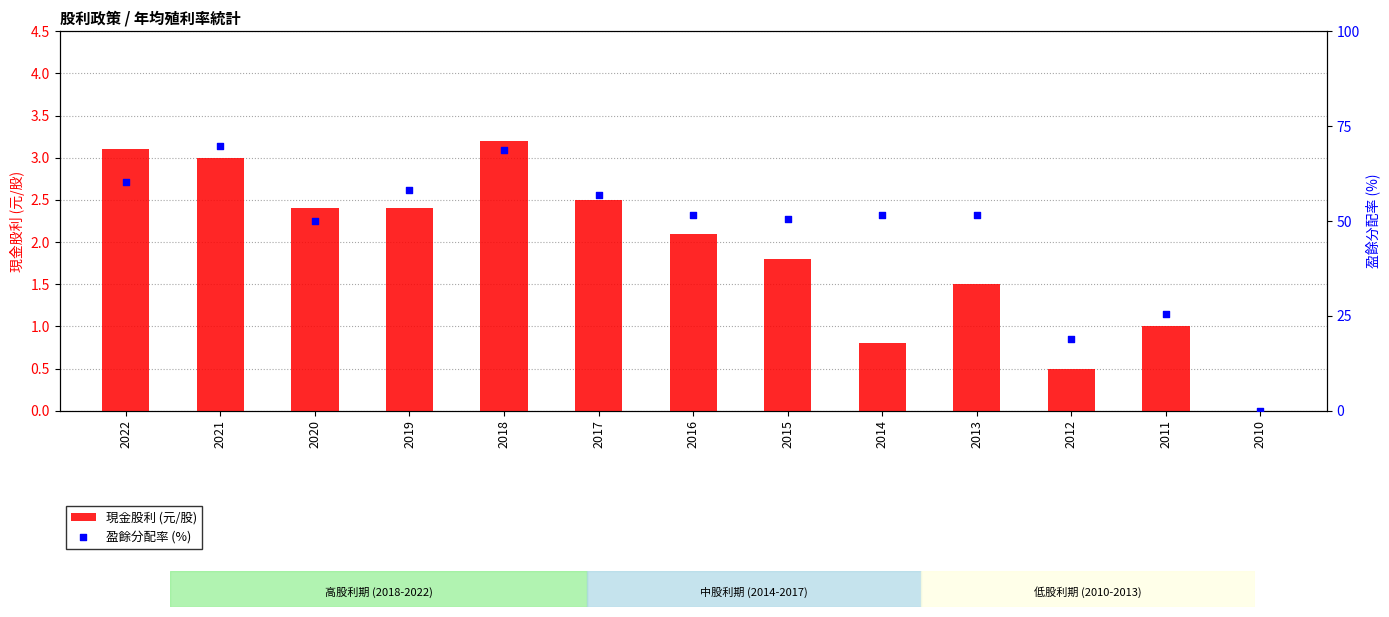

At which category is the sum across all series the highest?

2021